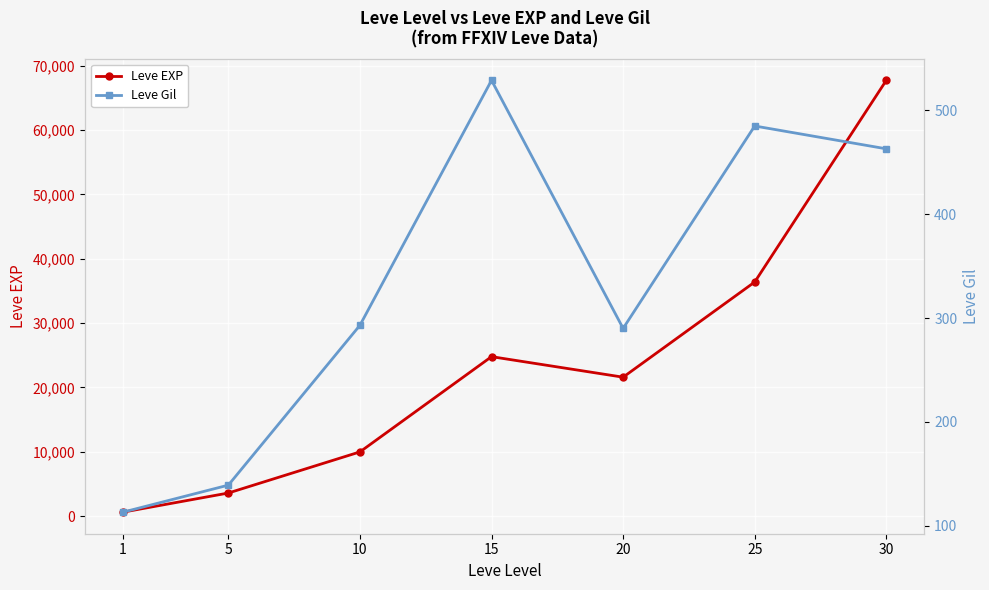

Reading left to right, list all the values displayed in this chart.

Leve EXP: 1=630	5=3600	10=9990	15=24790	20=21600	25=36390	30=67730
Leve Gil: 1=113	5=139	10=293	15=529	20=290	25=485	30=463